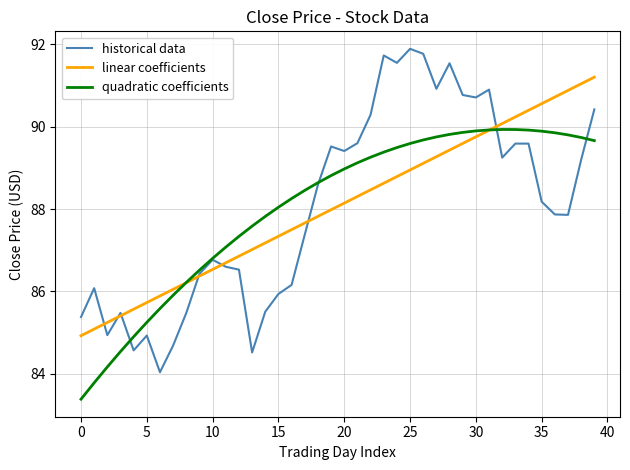

What are all the series names shown in the legend?

historical data, linear coefficients, quadratic coefficients